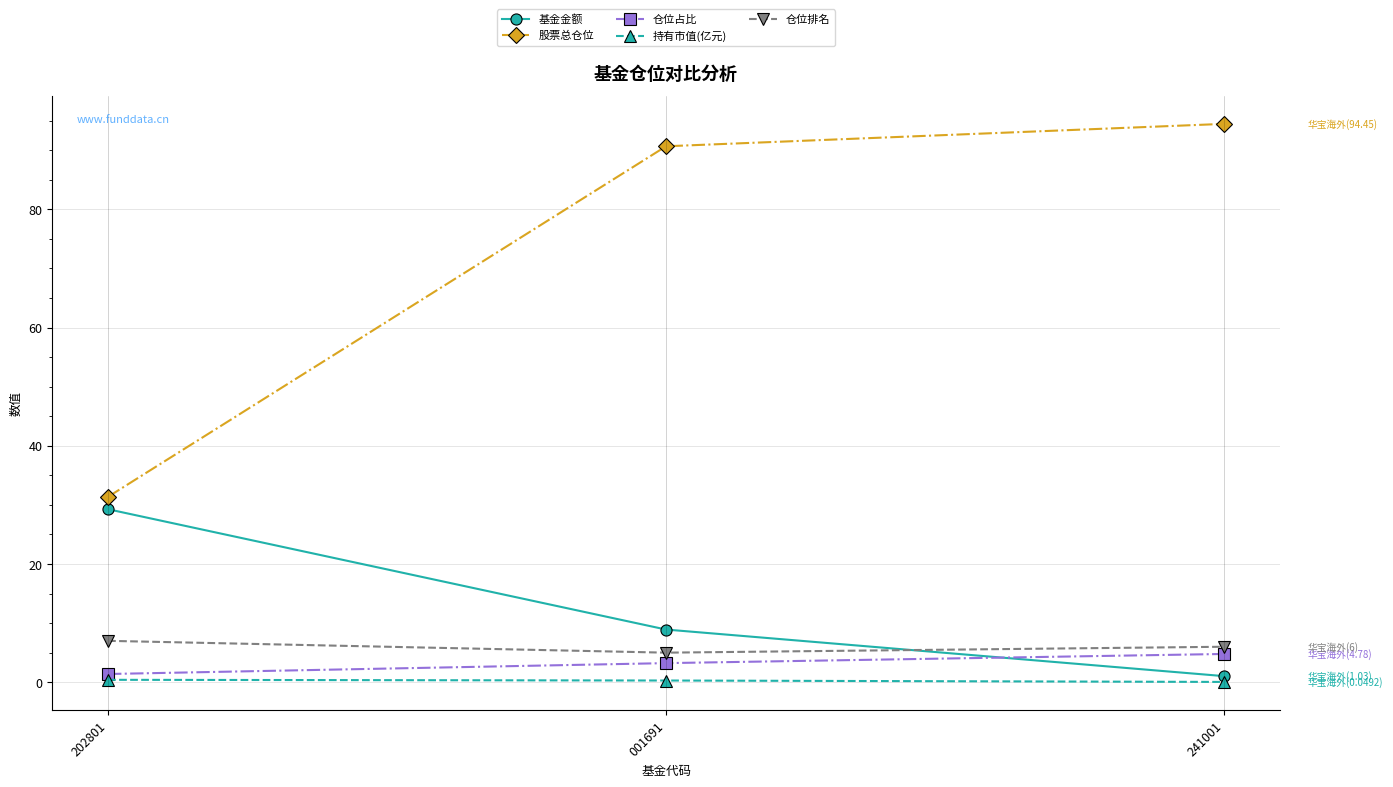

Rank the categories by 基金金额 value from highest to lowest.

202801, 001691, 241001